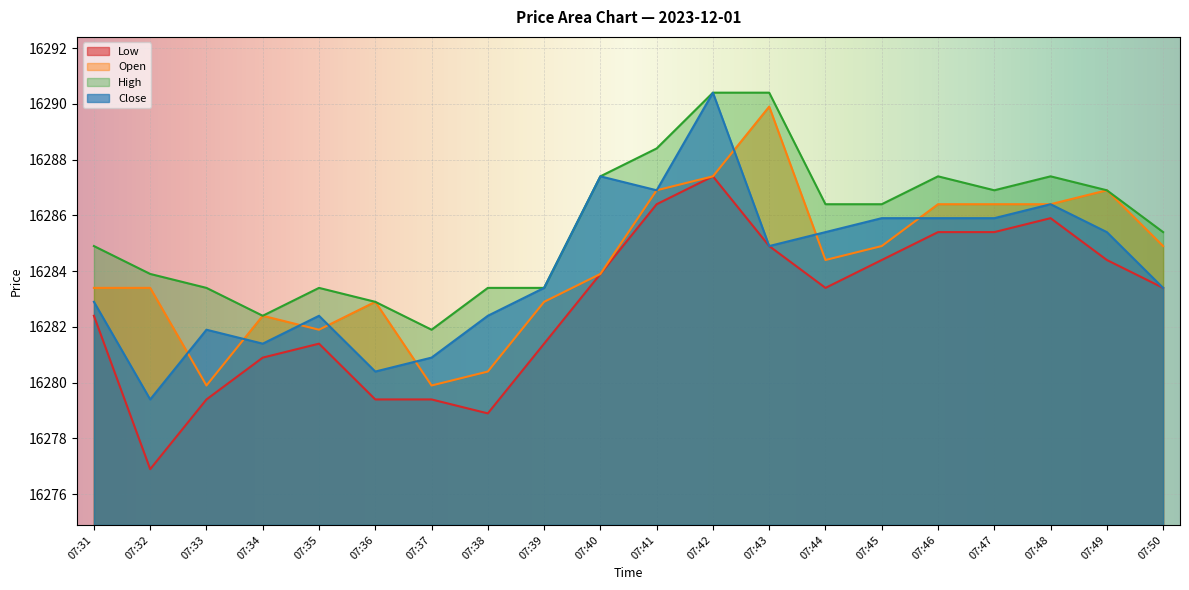

Is it true that Close equals 16279.4 at 07:32?

True